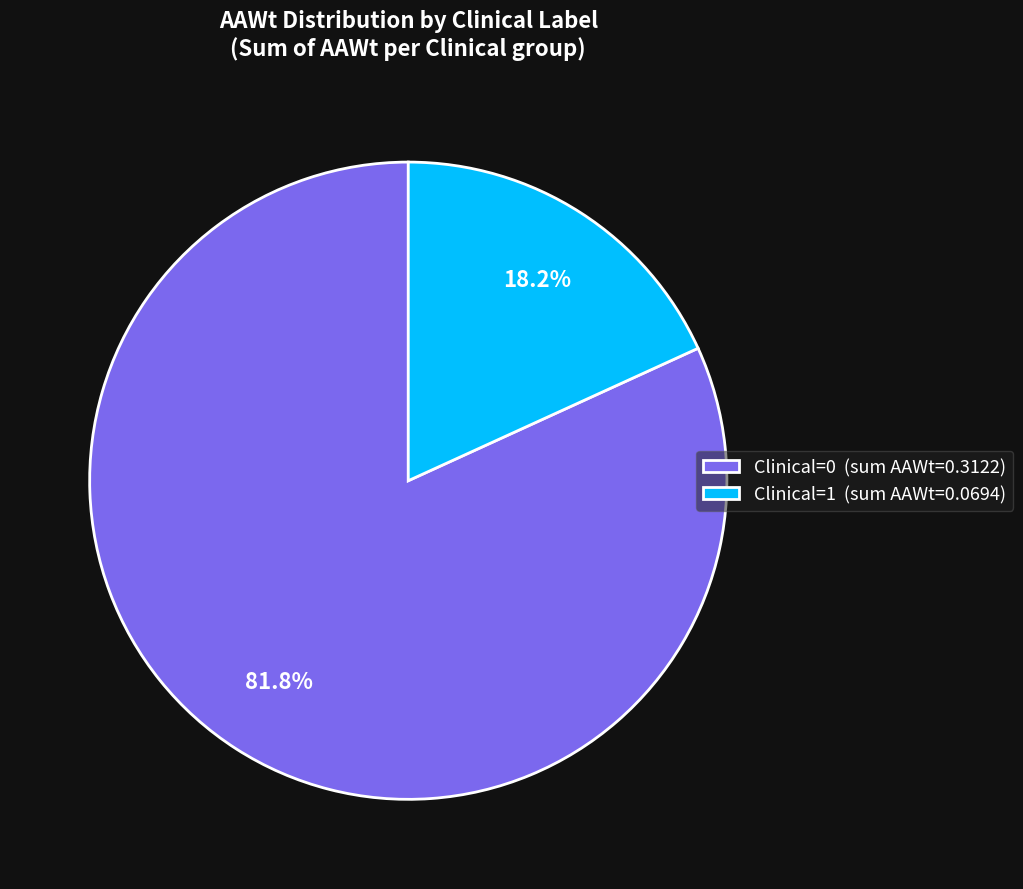

How many segments does this pie chart have?

2